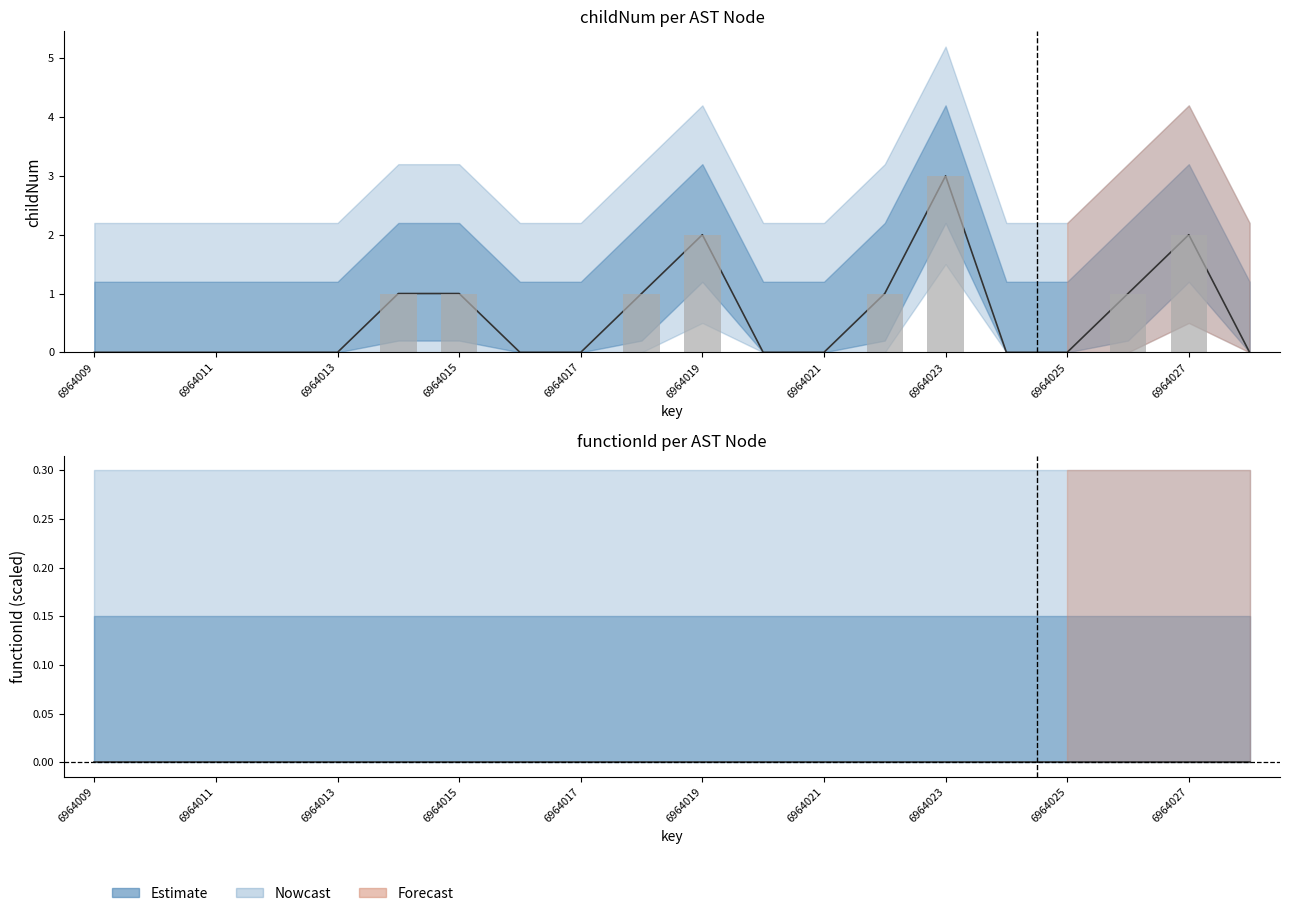

Which has a higher value, 6964009 or 6964013?

6964009